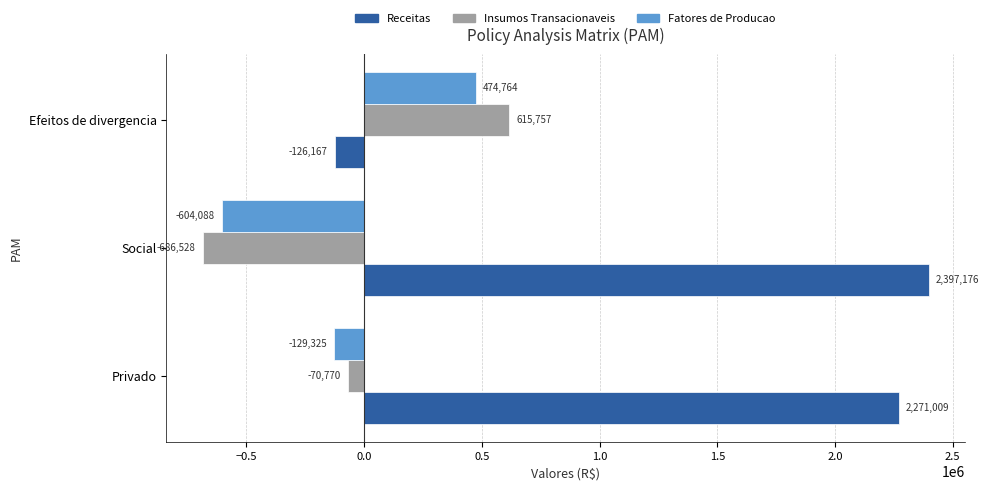

At which category does the chart reach its minimum across all series?

Social